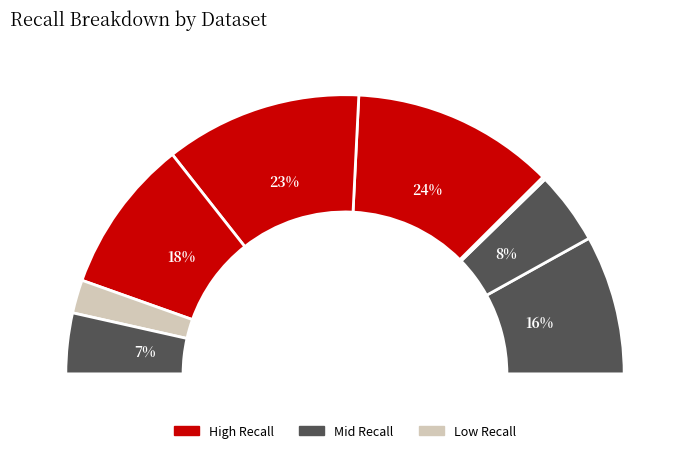

Is there any slice that represents more than half of the pie?

No